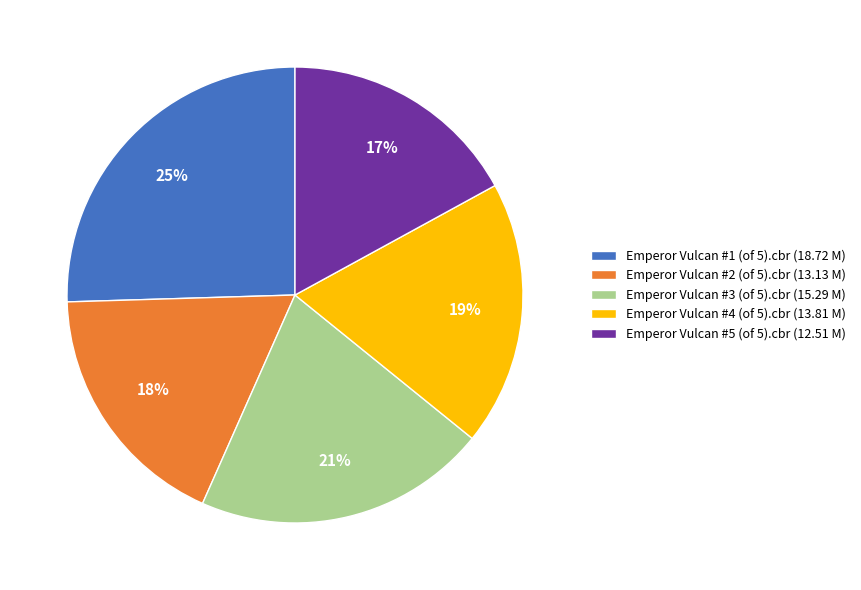

Combined, do Emperor Vulcan #2 (of 5).cbr (13.13 M) and Emperor Vulcan #5 (of 5).cbr (12.51 M) account for over 50%?

No